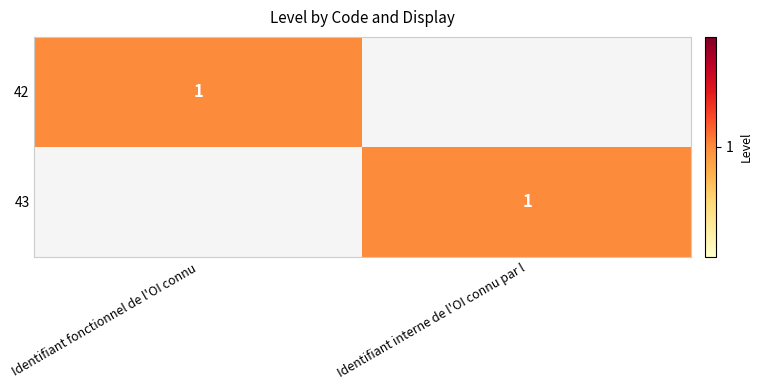

Which series changed the most between Identifiant fonctionnel de l'OI connu and Identifiant interne de l'OI connu par l?

42